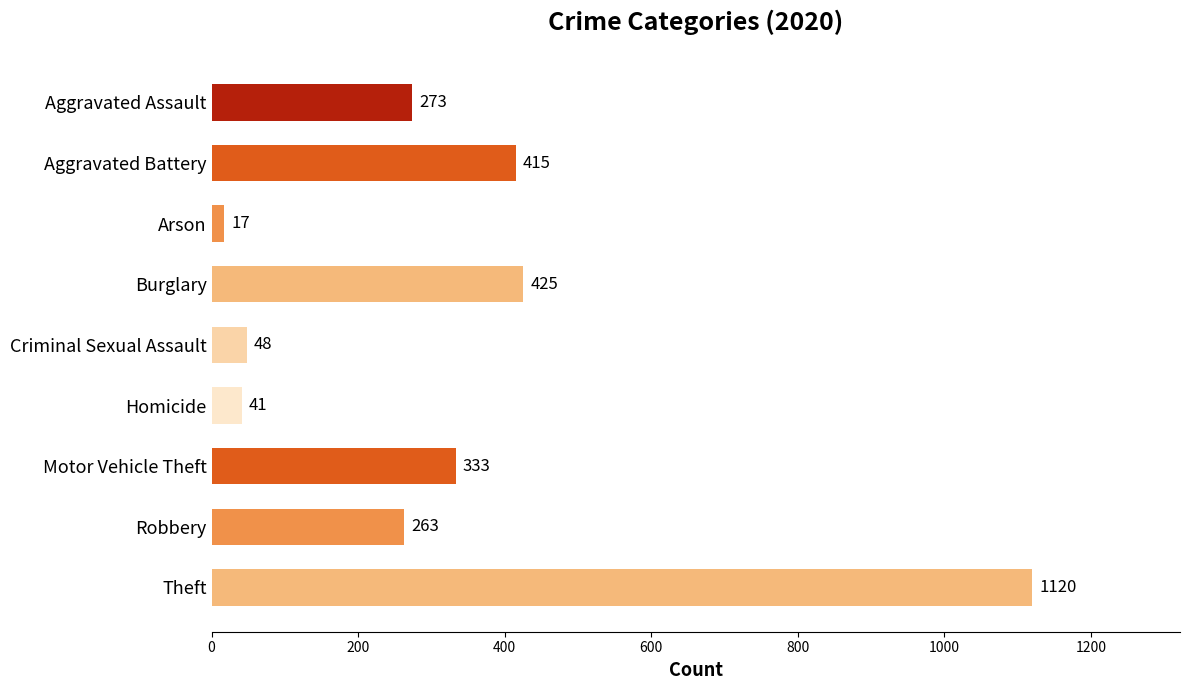

What position from the bottom is Criminal Sexual Assault?

5